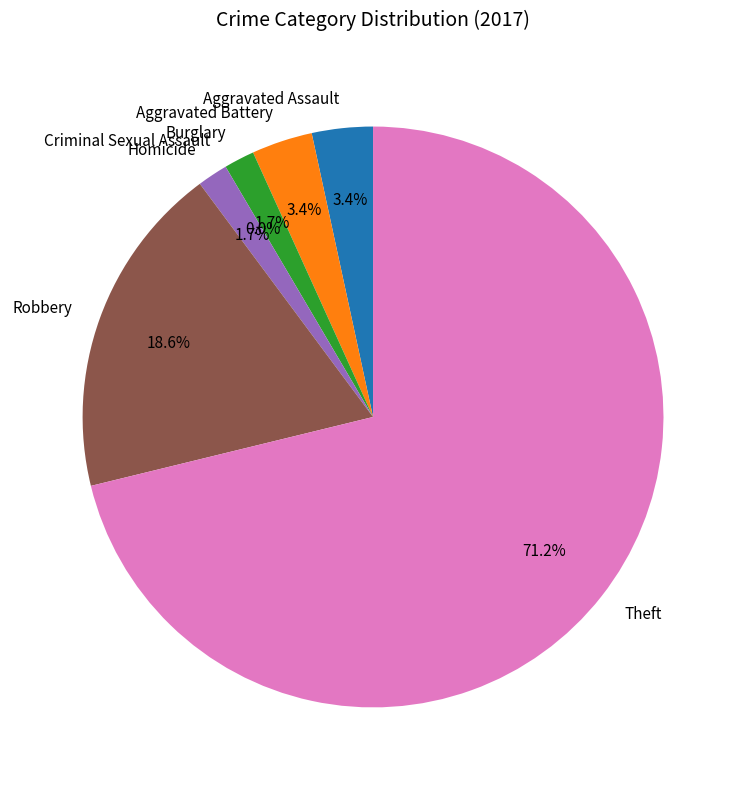

To the nearest percent, what is the difference between the Homicide and Robbery slice percentages?

17%